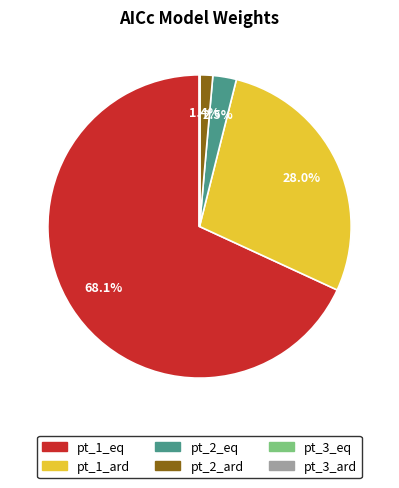

To the nearest percent, what portion does pt_2_ard represent?

1%